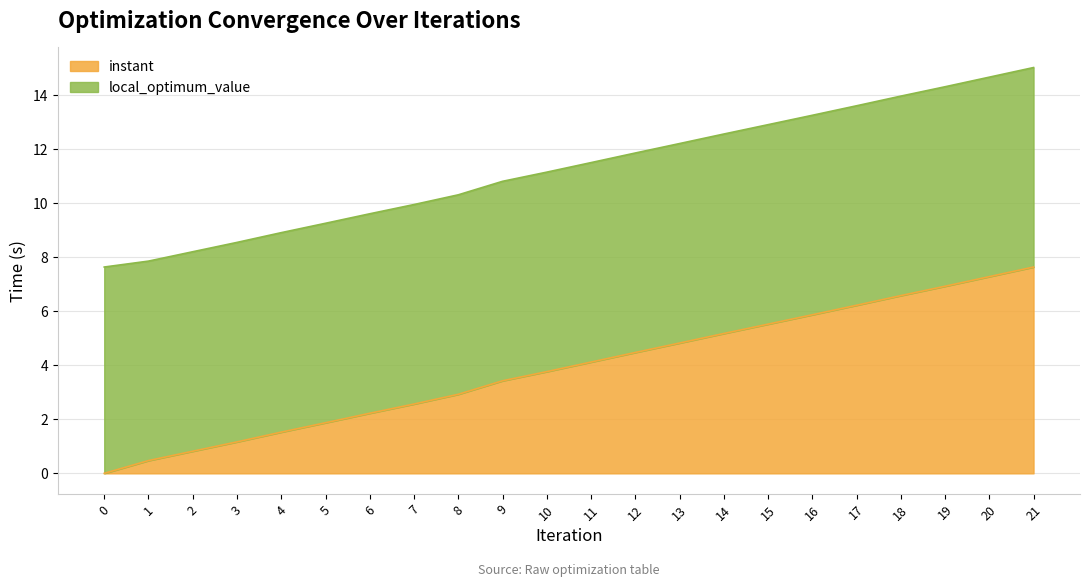

How many data points does each series have?

22